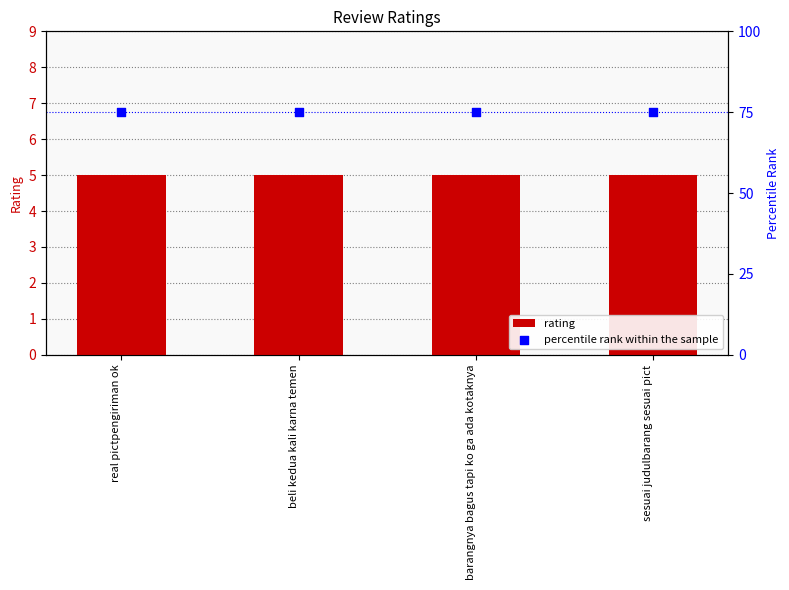

Which series contains the highest Y value?

percentile rank within the sample